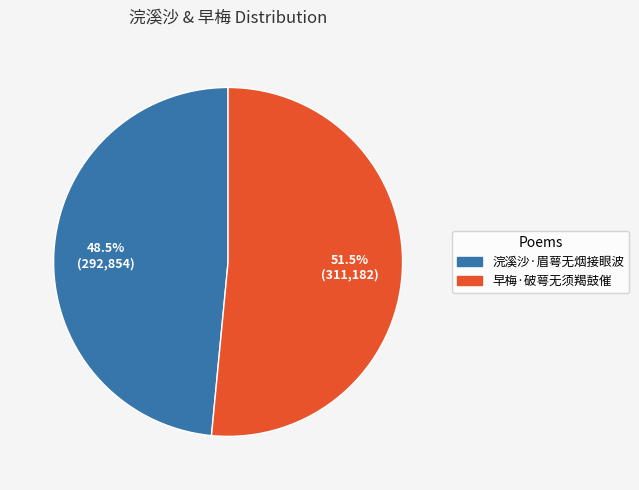

To the nearest percent, what is the average slice percentage?

50%